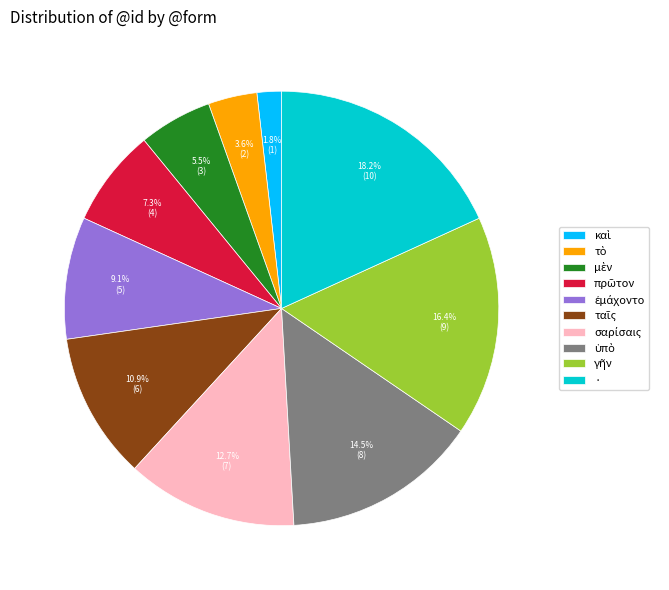

Which category has the biggest portion of the pie?

·